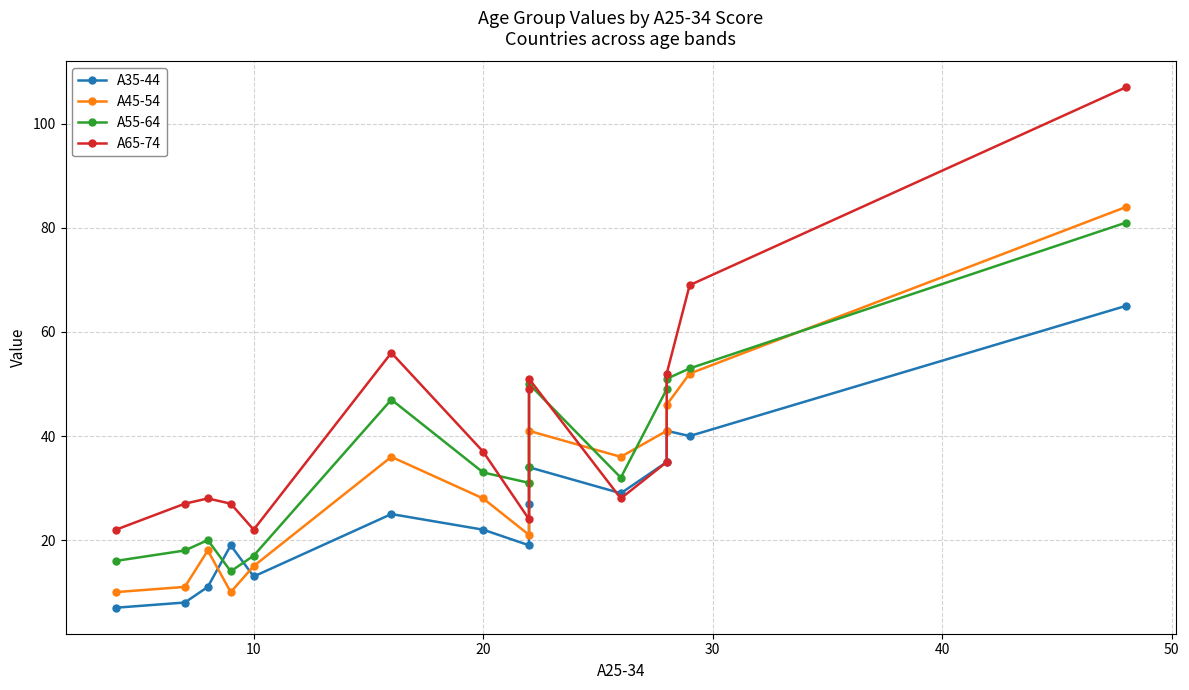

List the series in order of their peak value, lowest first.

A35-44, A55-64, A45-54, A65-74